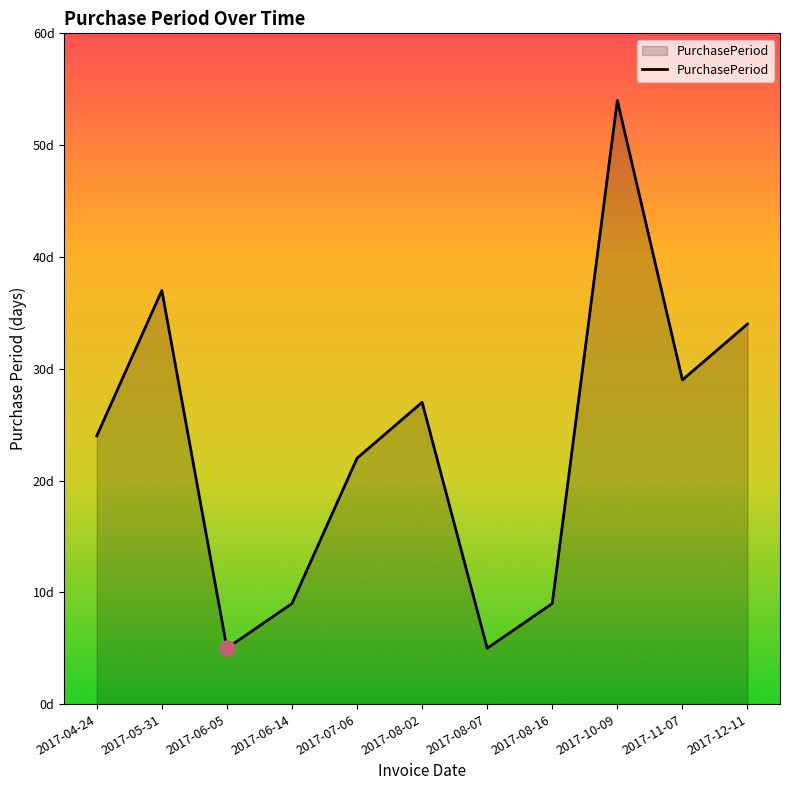

What is the ratio of the value at 2017-05-31 to the value at 2017-06-14?

4.1